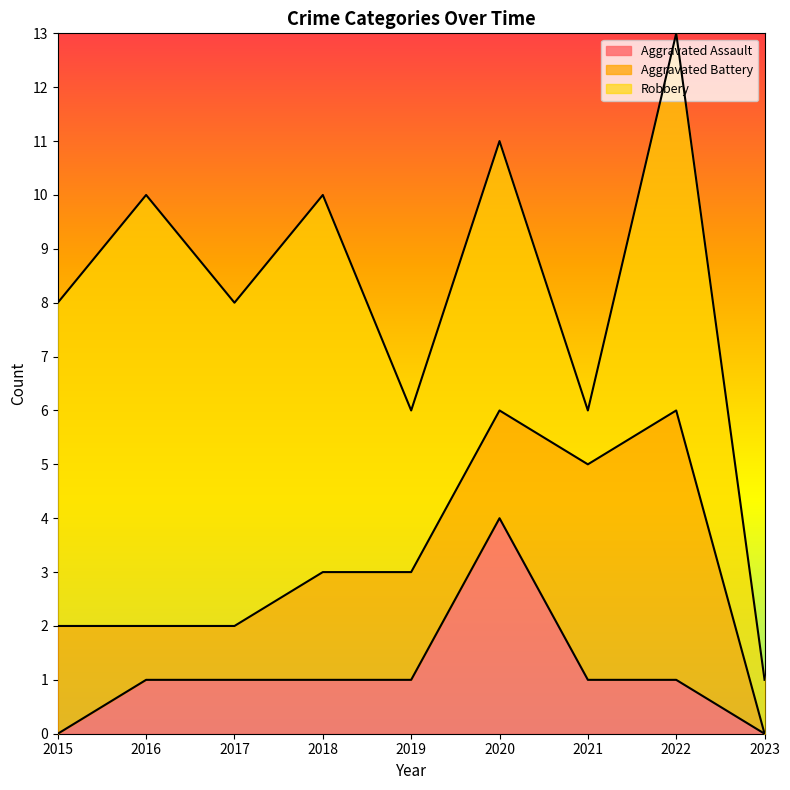

At which category is the sum across all series the highest?

2022